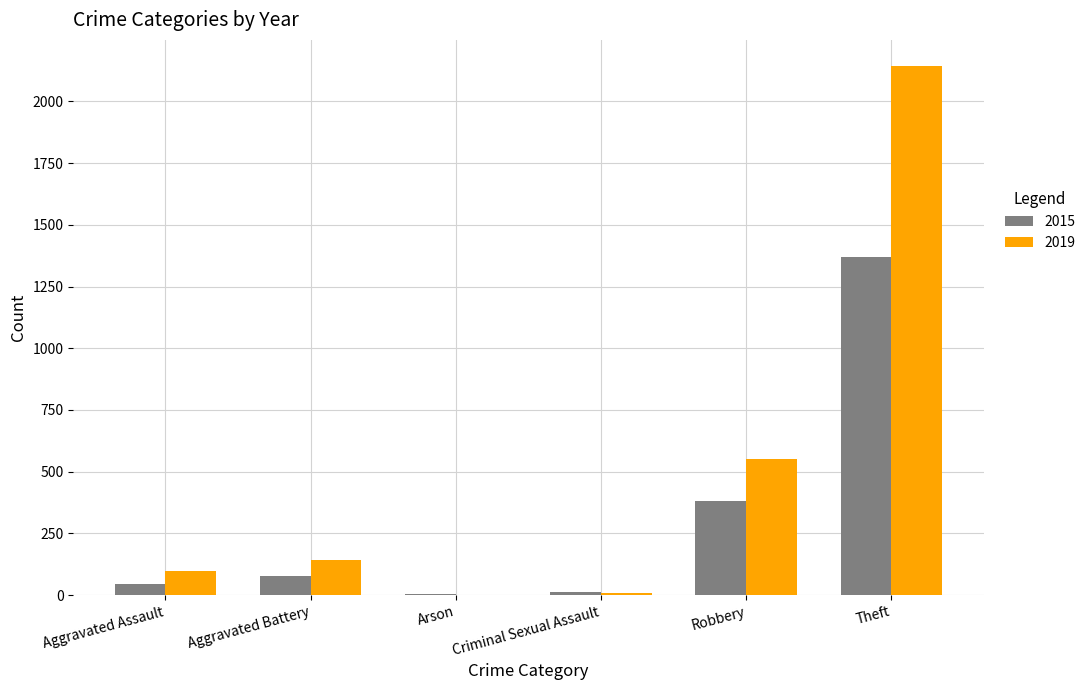

What is the sum of the 2015 values at Aggravated Assault and Theft?

1416